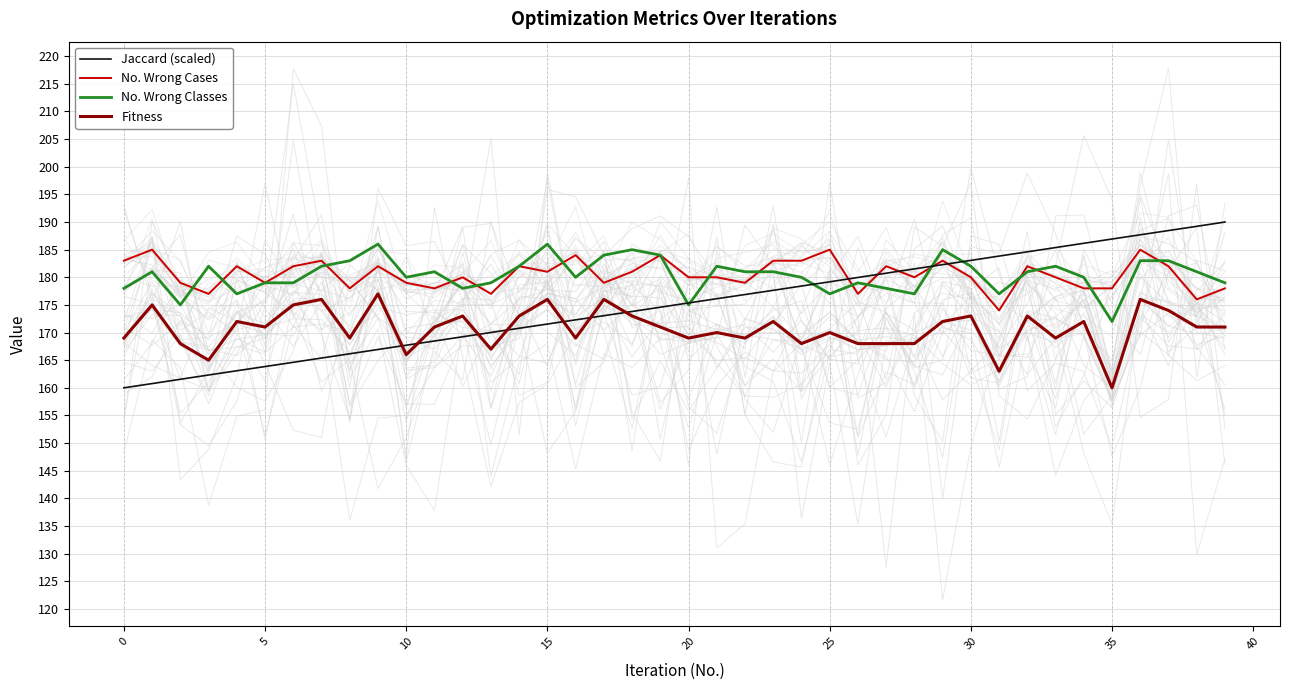

Is it true that No. Wrong Classes equals 182.0 at 30?

True